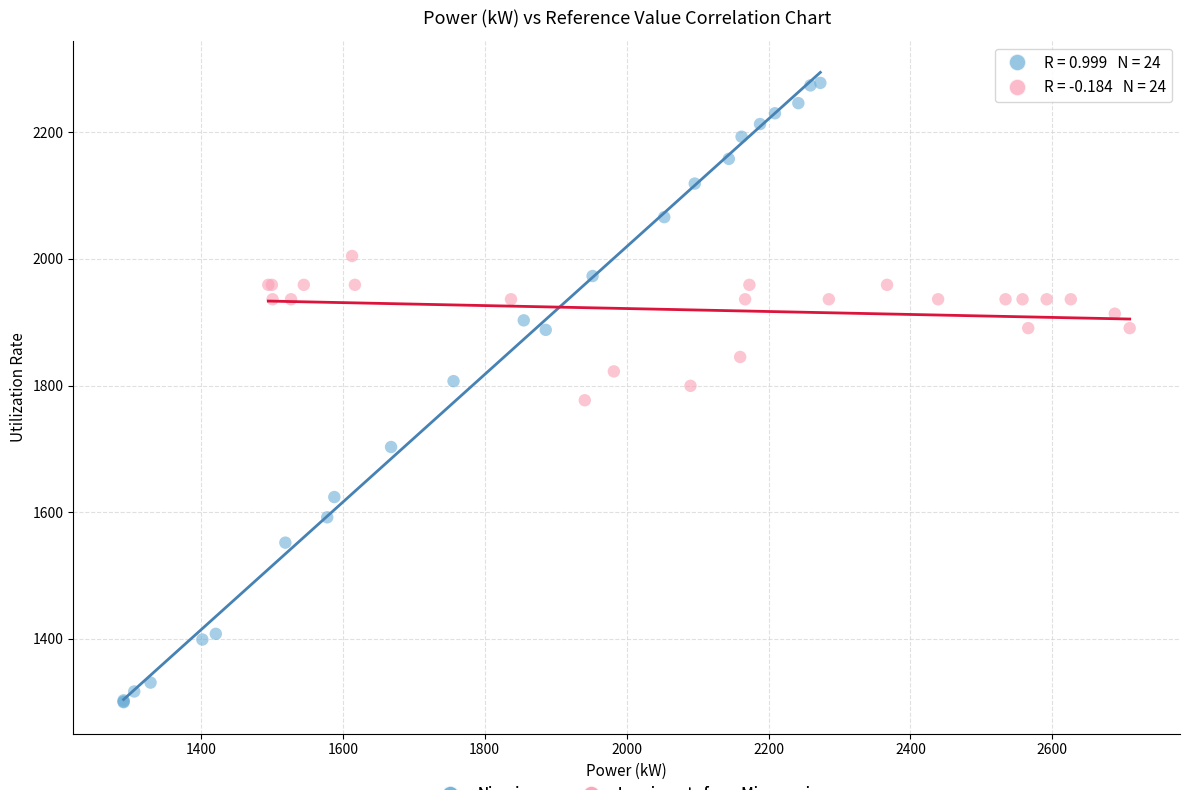

Which series contains the highest Y value?

Nigerians